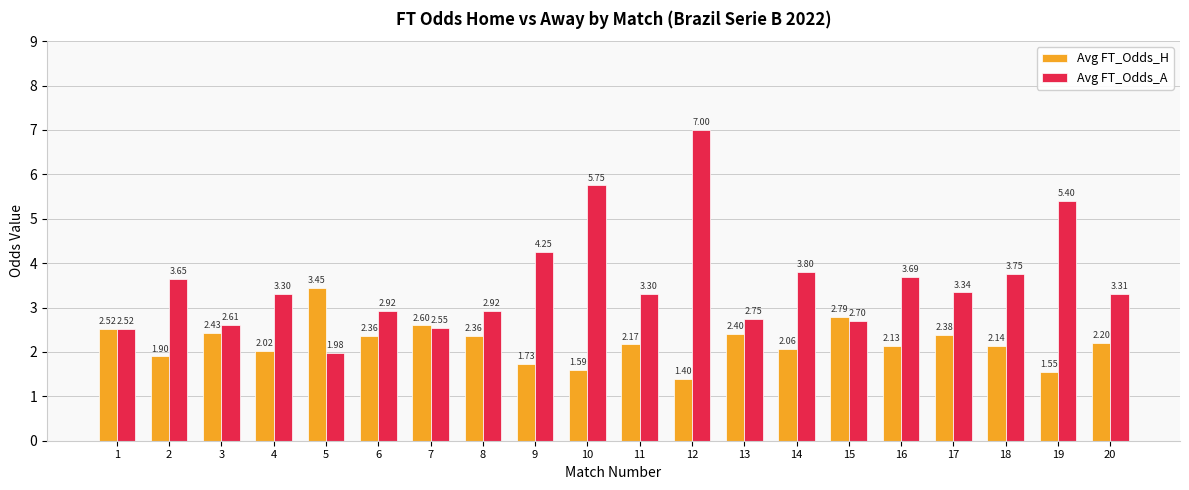

What is the sum of all Avg FT_Odds_H values?

44.2